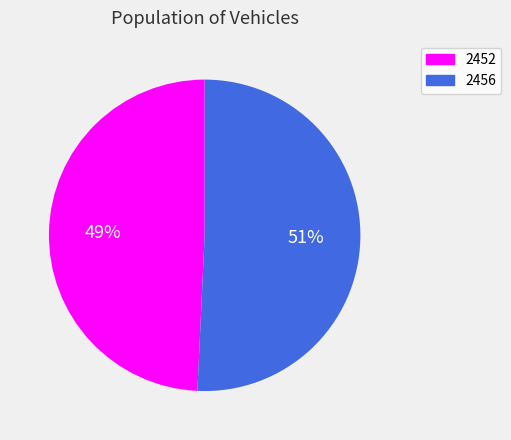

To the nearest percent, what is the combined percentage of 2452 and 2456?

100%